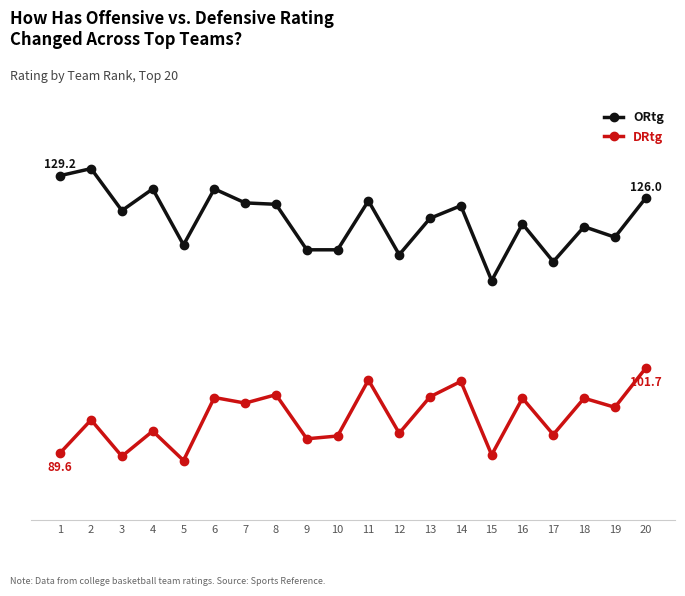

What is the sum of the ORtg values at 12 and 11?

243.5